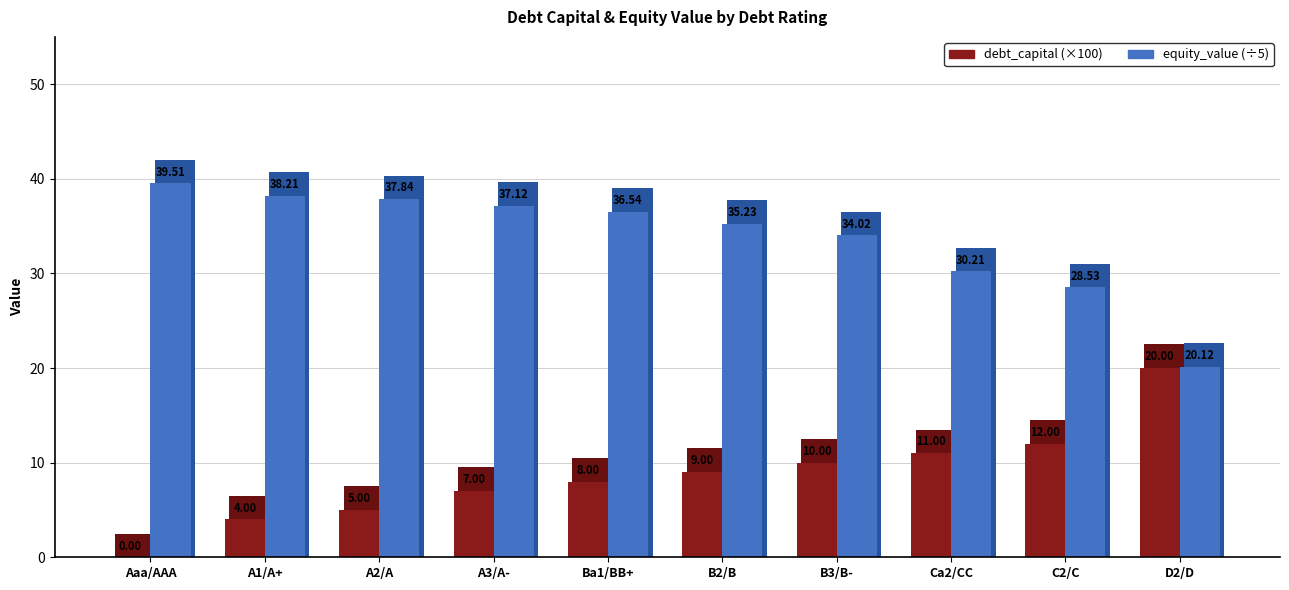

How many values in the equity_value (÷5) series are below 36?

5